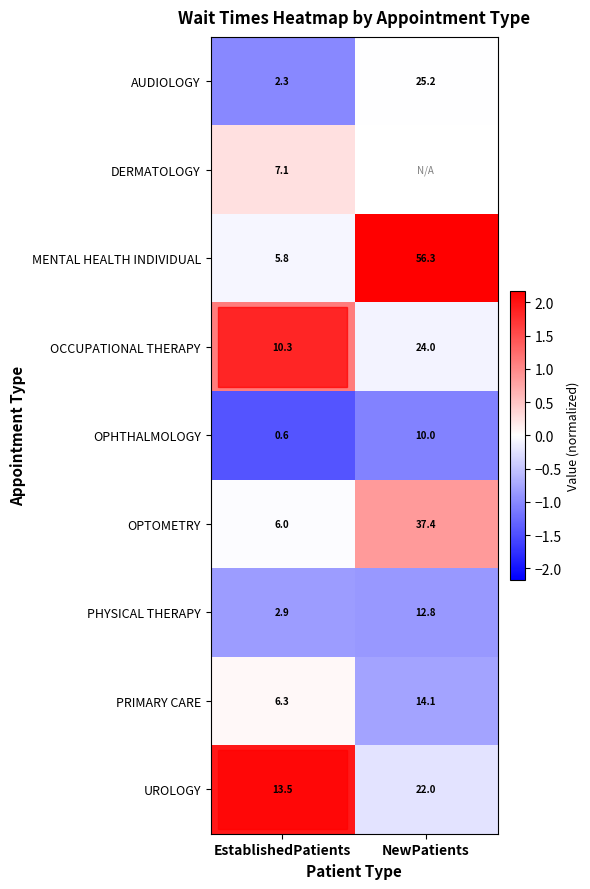

At how many categories does at least one series exceed 1?

2